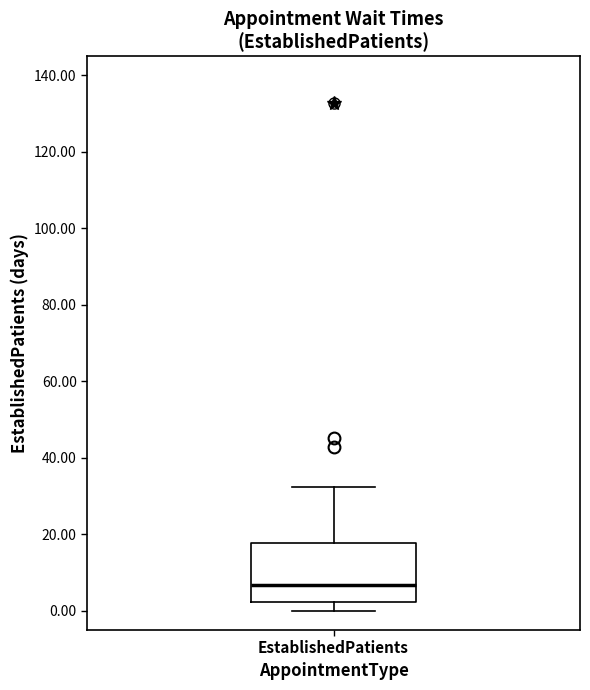

Read this box plot against the y-axis: the position of the median line, the range covered by the box, and the ends of both whiskers. The values are not printed on the chart, so give them approximately, as read against the axis.

median 6, box 2 to 18, whiskers 0 to 32